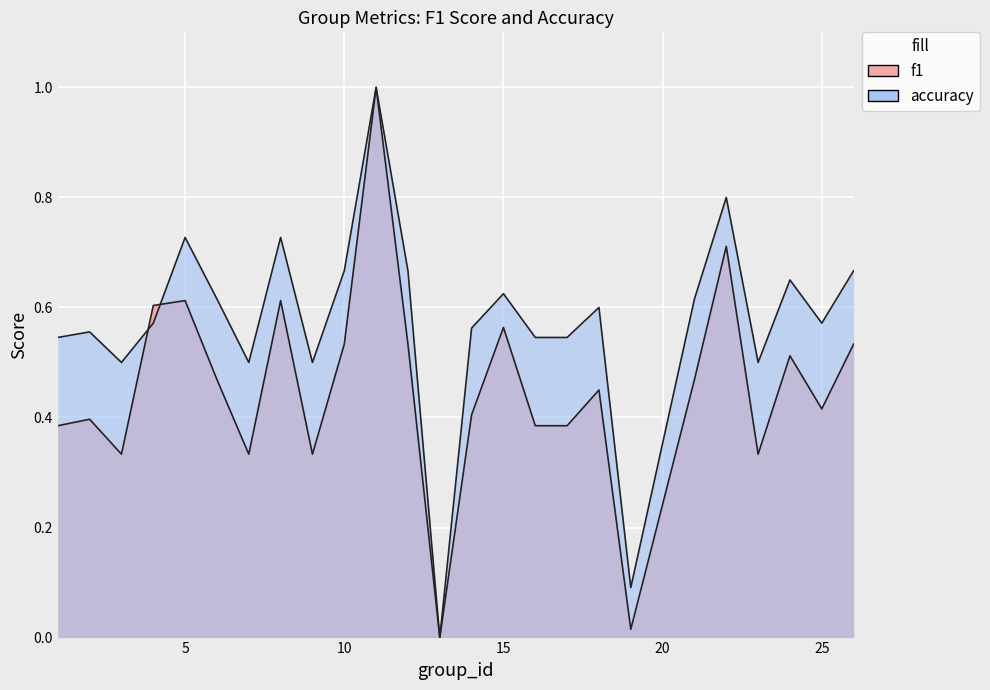

At 14, list the series in order from smallest to largest.

f1, accuracy